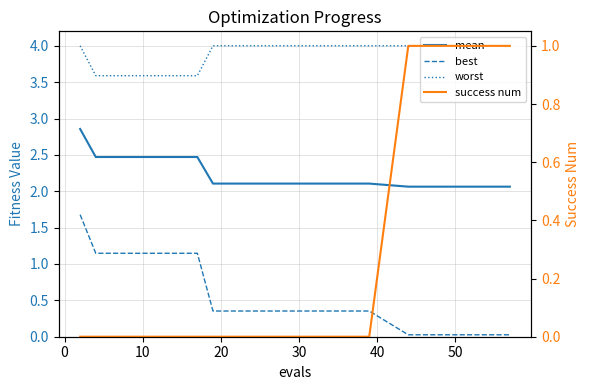

True or false: mean and success num intersect in this chart.

False